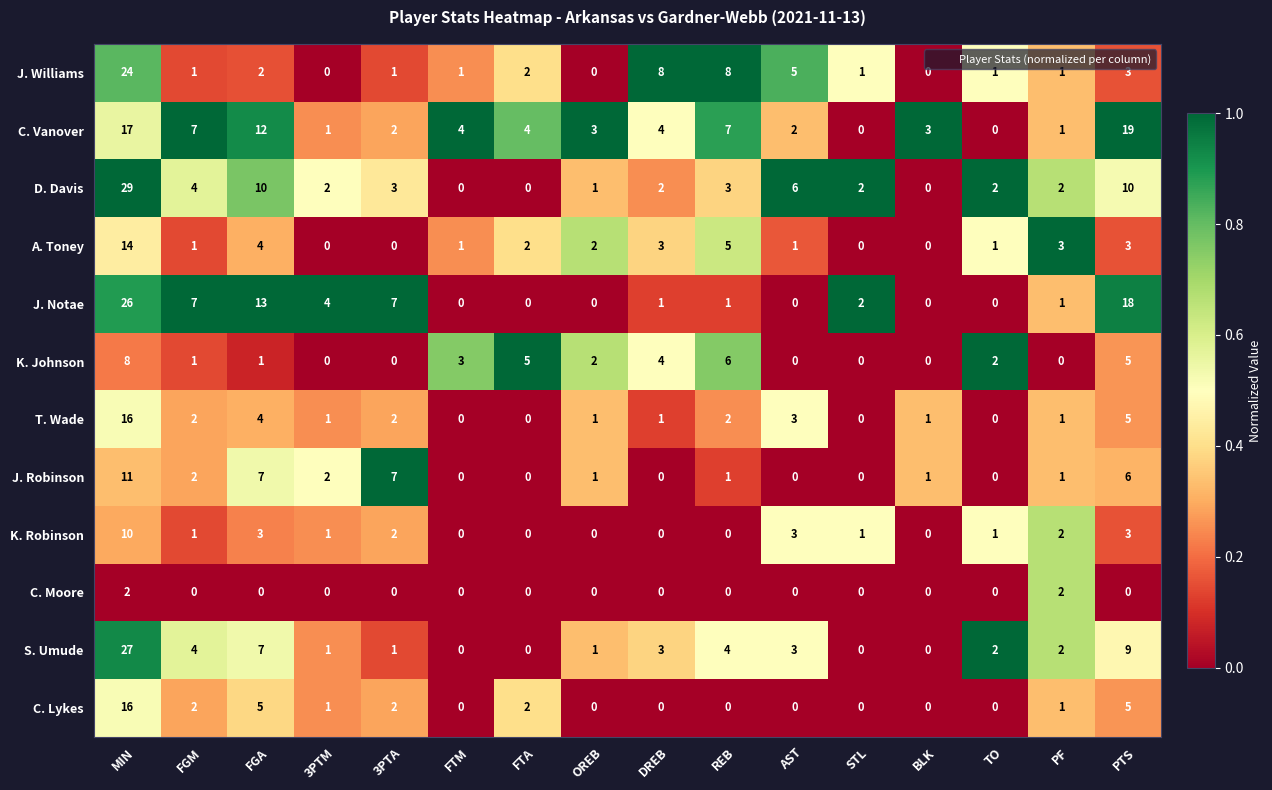

What is the difference between the second highest and second lowest values in the K. Johnson series?

6